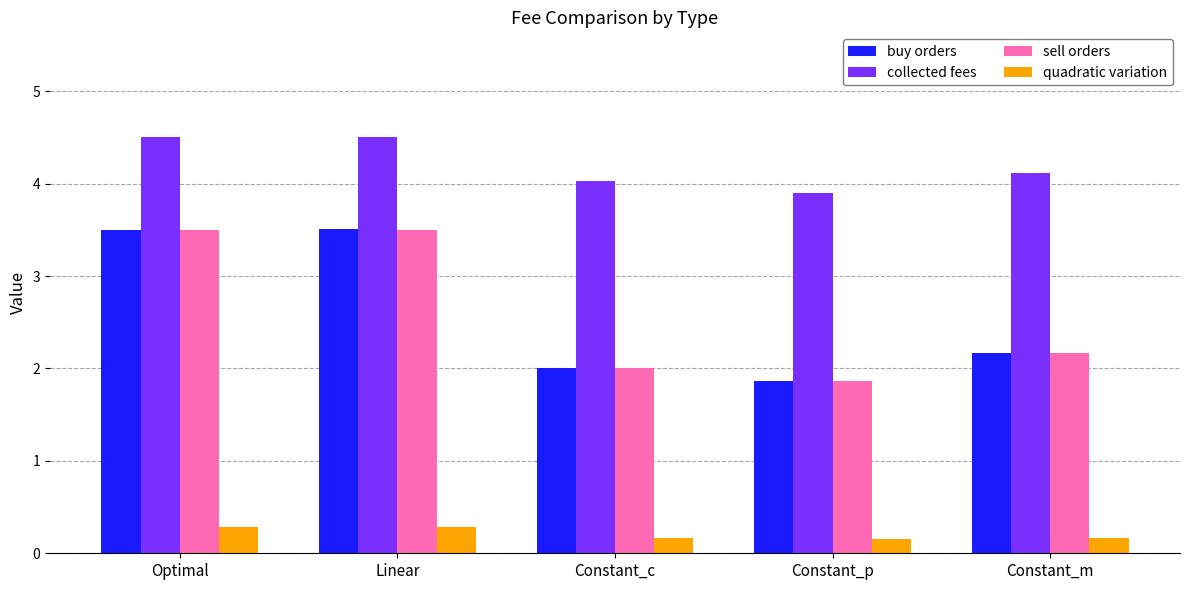

At which label is buy orders closest to 2?

Constant_c